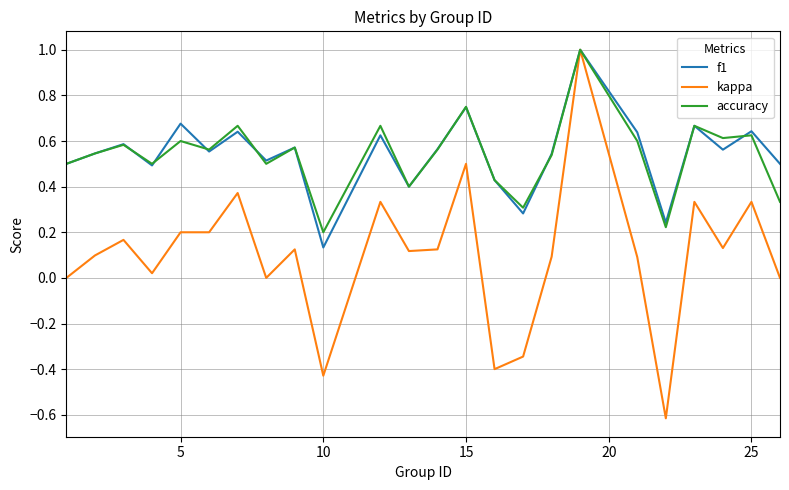

How many series are shown in this chart?

3